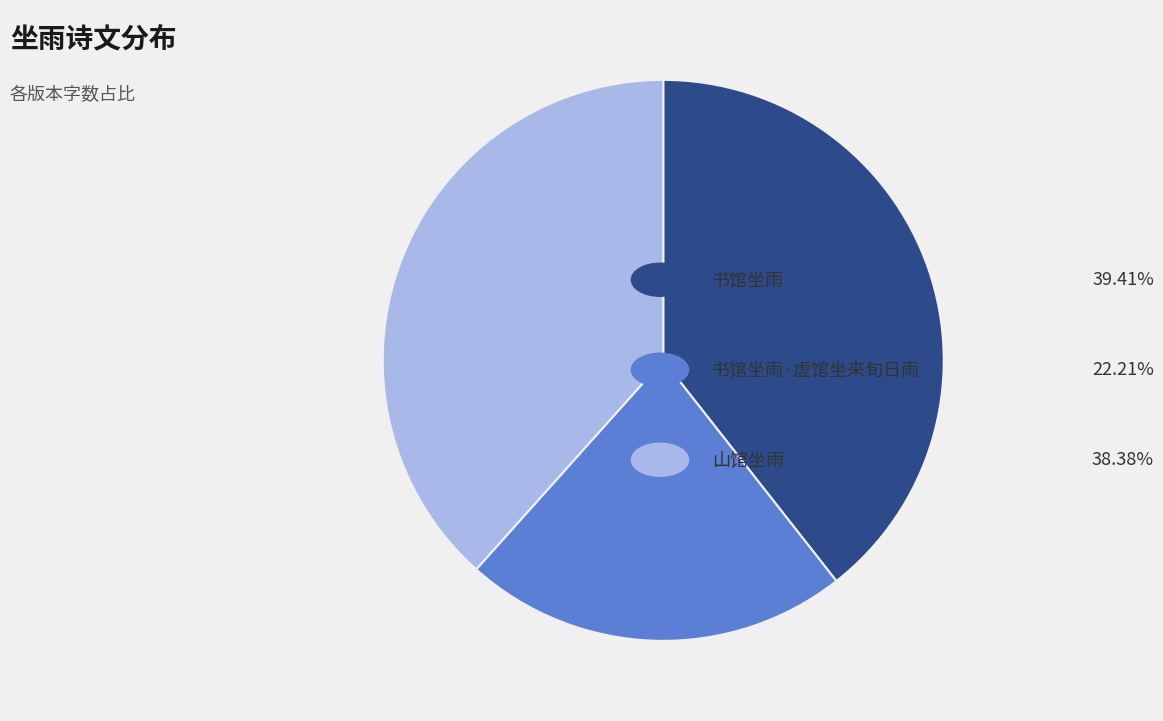

Does any single category account for the majority?

No